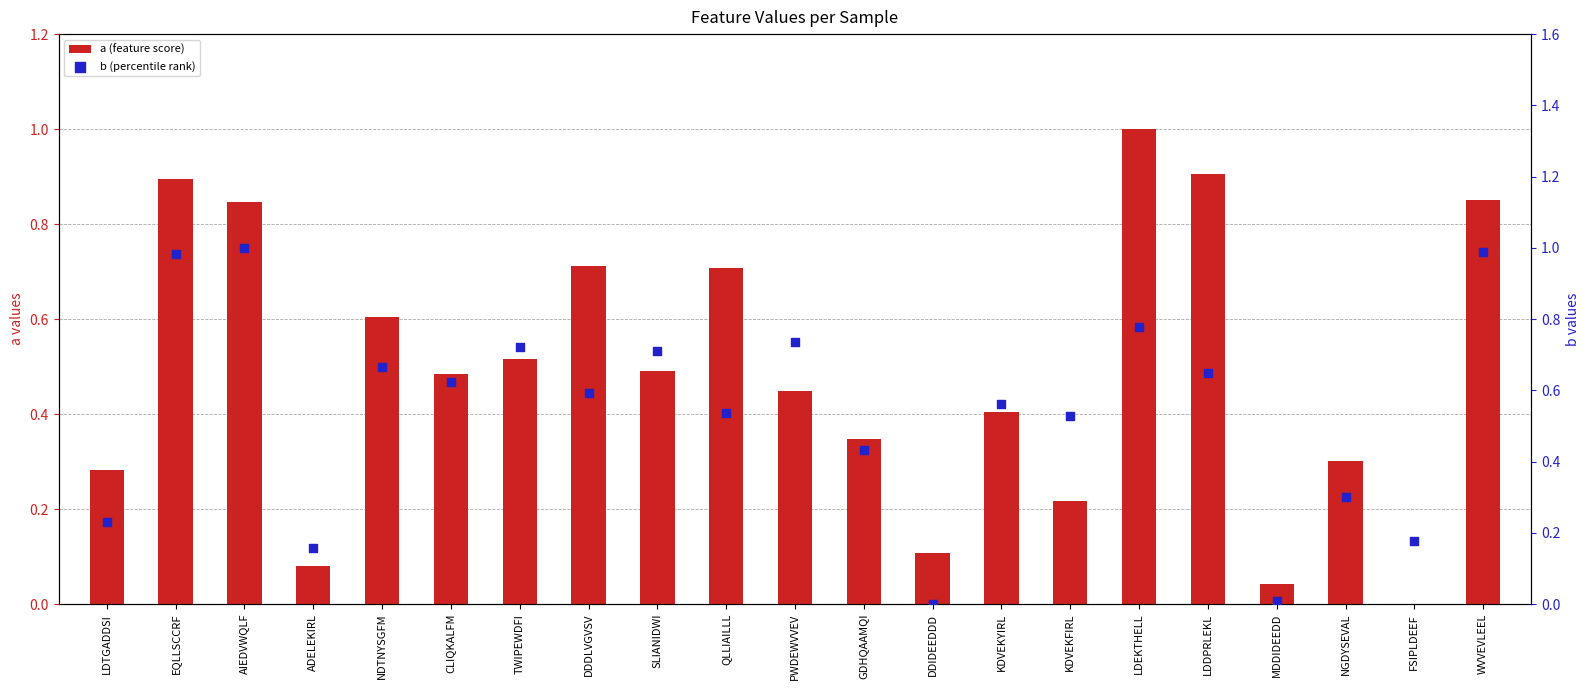

What is the total value across all series at WVVEVLEEL?

1.8